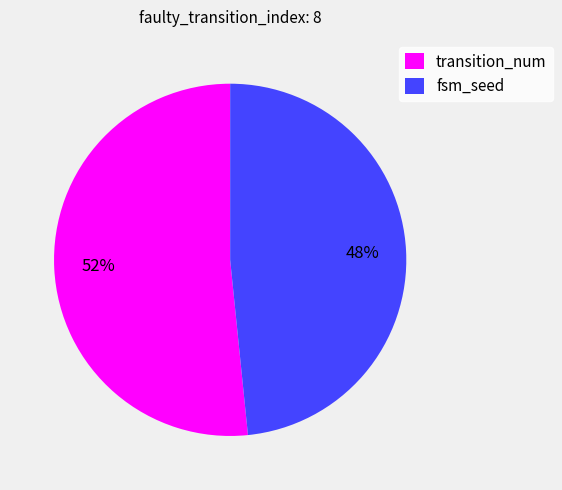

To the nearest percent, what percentage of the pie is transition_num?

52%